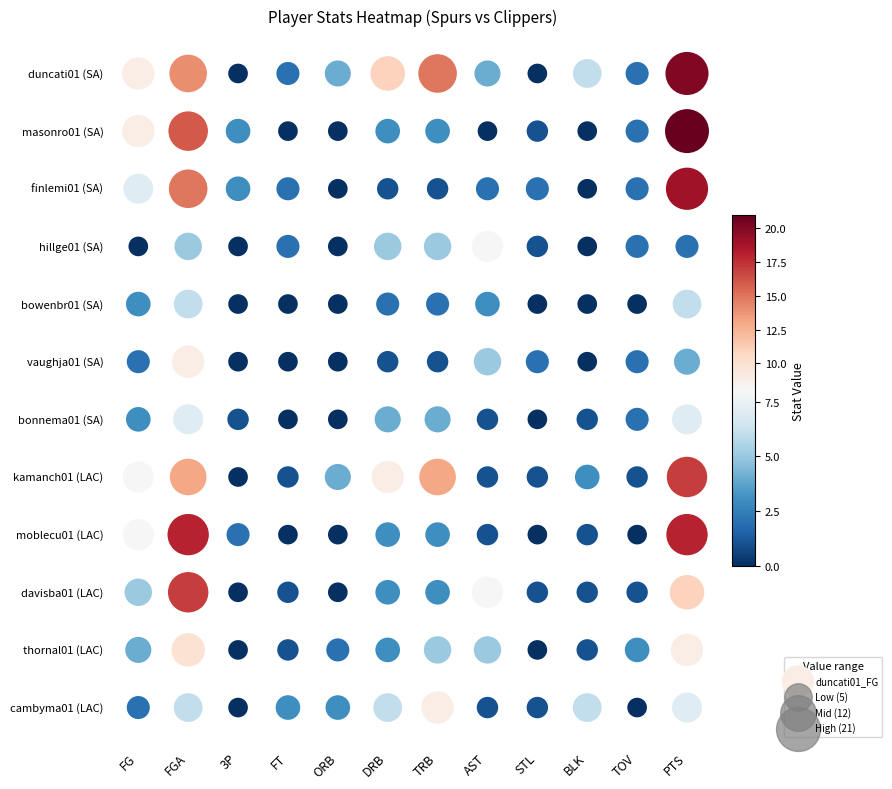

Count the bowenbr01 values in the range 0 to 3.

10